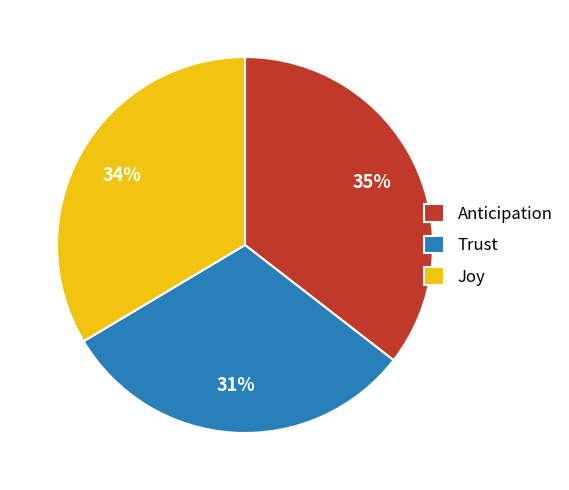

Which slice is the smallest?

Trust